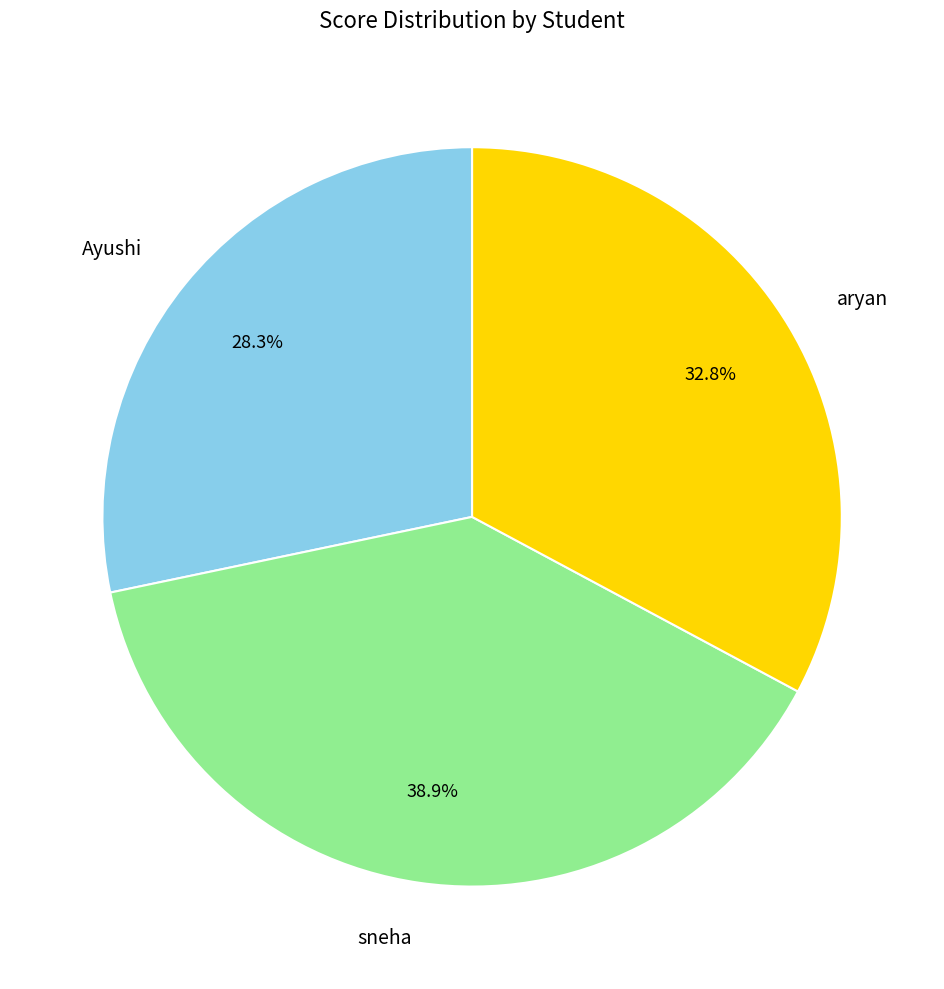

What is the total percentage of sneha and Ayushi?

67.2%